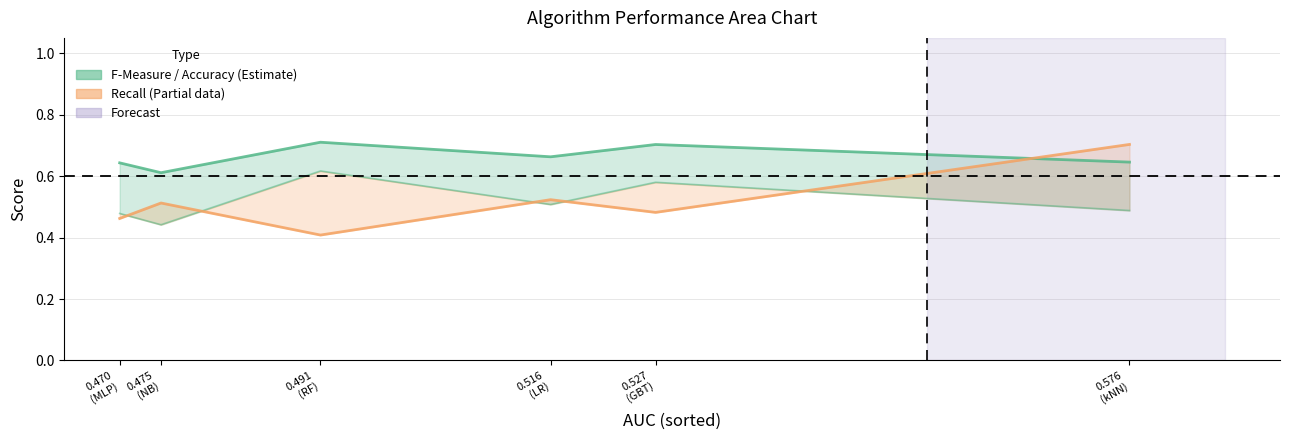

Is it true that Accuracy equals 0.7 at 0.470
(MLP)?

False